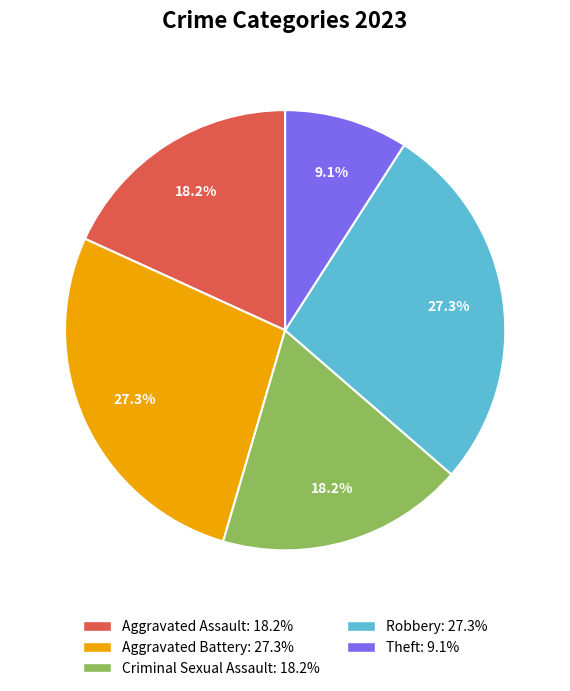

To the nearest percent, what percentage of the pie is Aggravated Battery?

27%